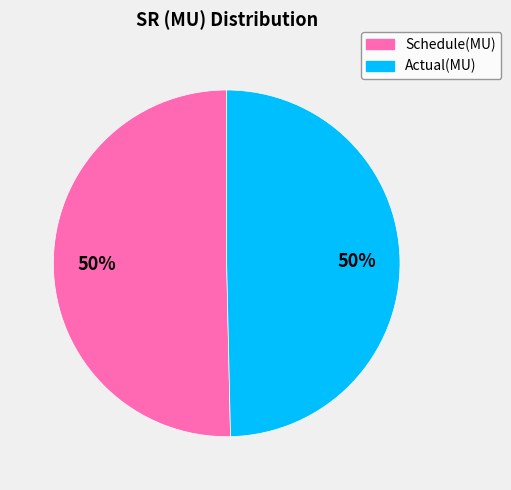

Approximately how many times larger is the value at Actual(MU) compared to Schedule(MU)?

1.0